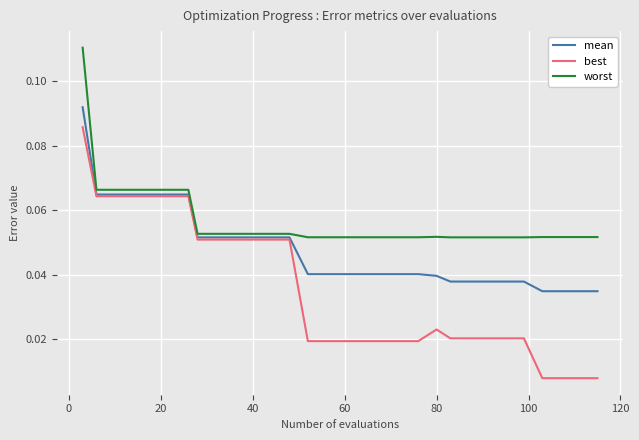

How many distinct data groups are displayed?

3